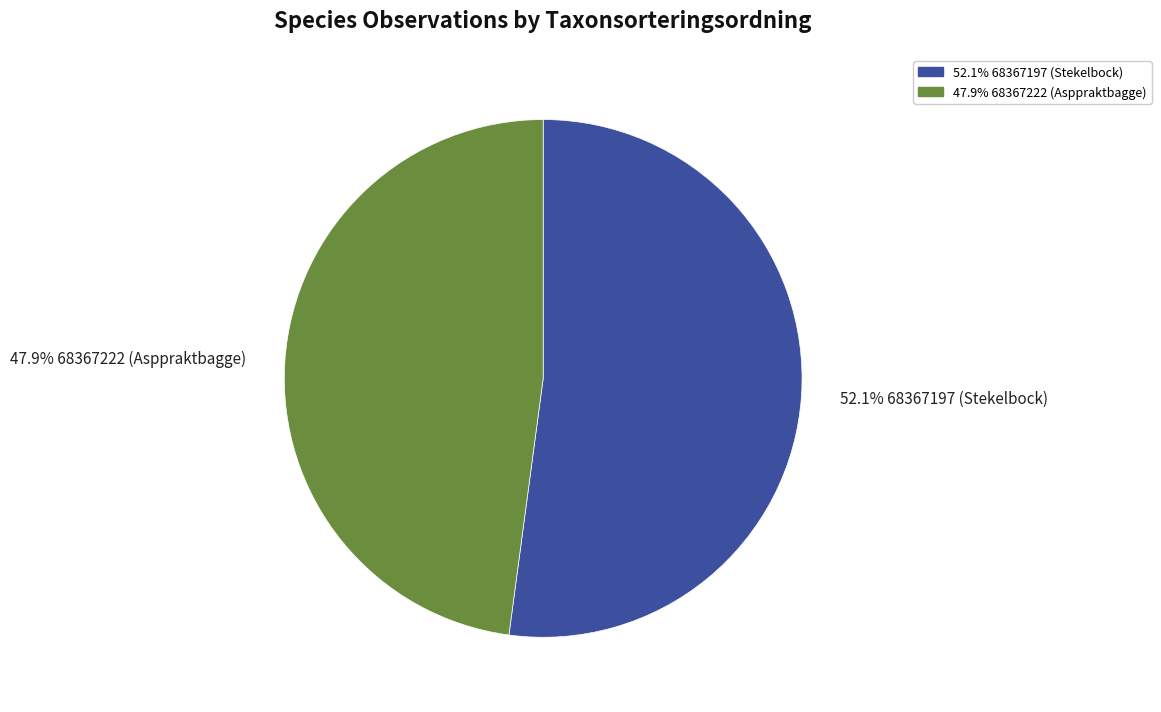

How many slices are in this pie chart?

2